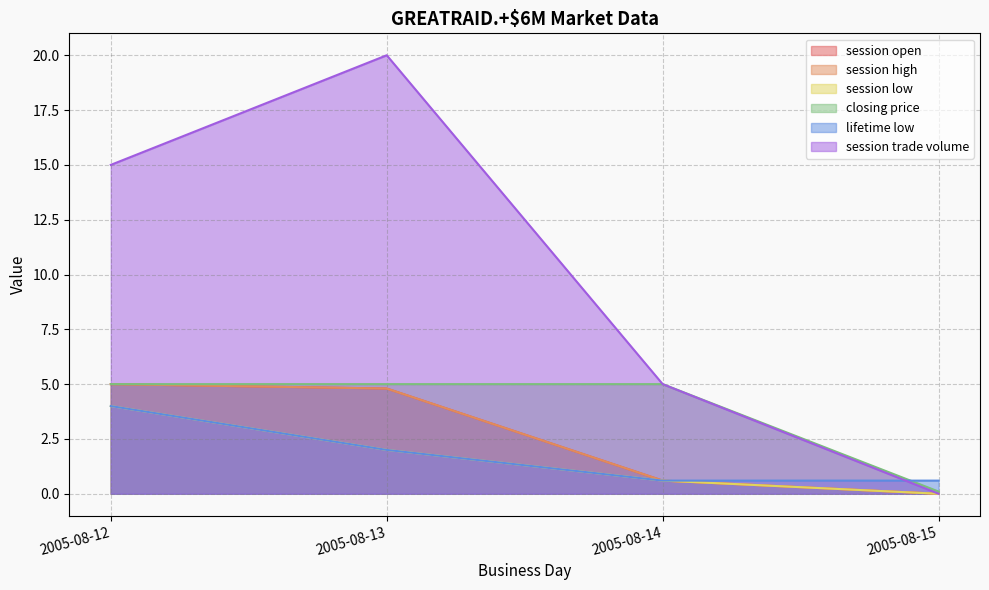

Reading left to right, list all the values displayed in this chart.

session open: 5.0	4.8	0.6	0.0
session high: 5.0	4.8	0.6	0.0
session low: 4.0	2.0	0.6	0.0
closing price: 5.0	5.0	5.0	0.1
lifetime low: 4.0	2.0	0.6	0.6
session trade volume: 15.0	20.0	5.0	0.0